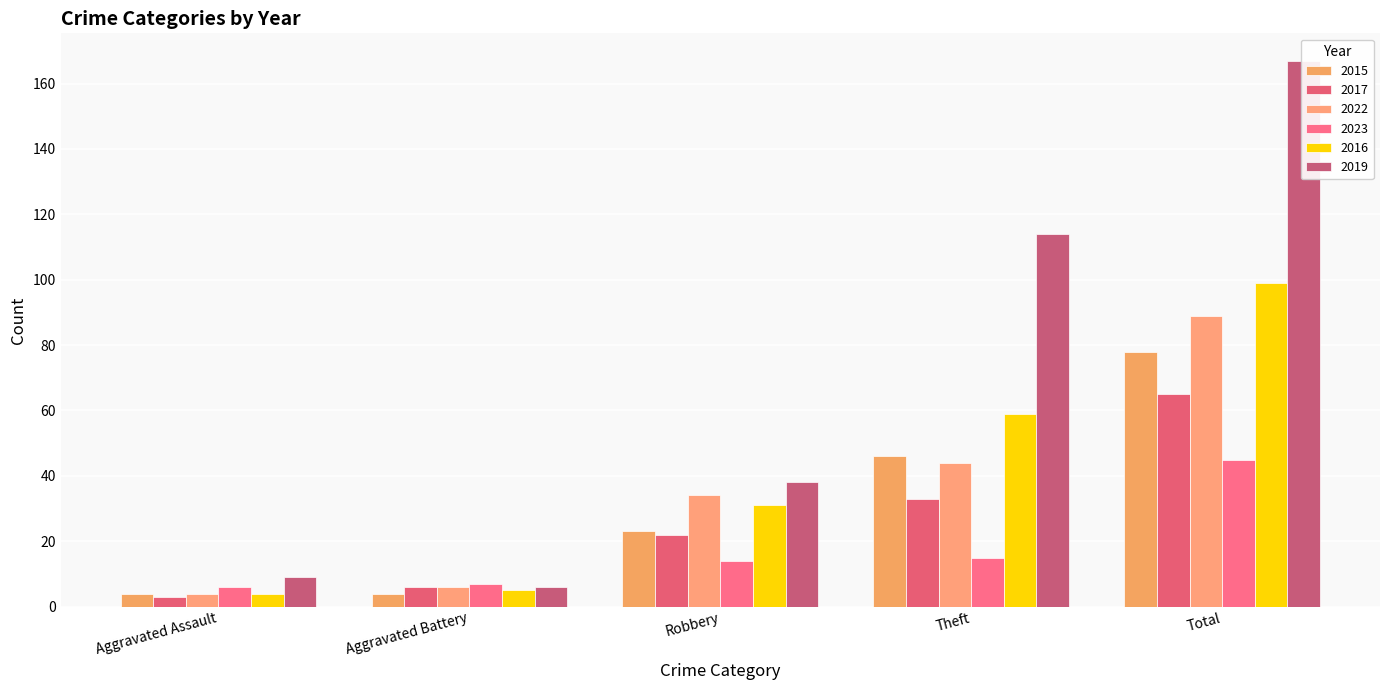

Rank the series by their maximum value, from highest to lowest.

2019, 2016, 2022, 2015, 2017, 2023